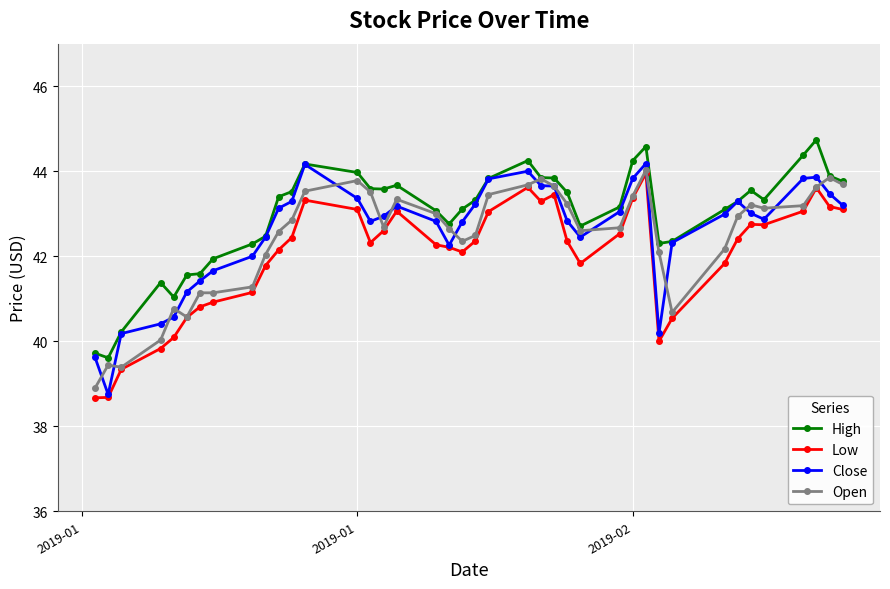

What is the minimum value for Close?

38.8